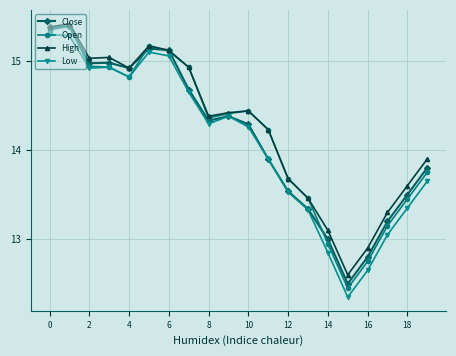

What is the maximum value for Close?

15.4